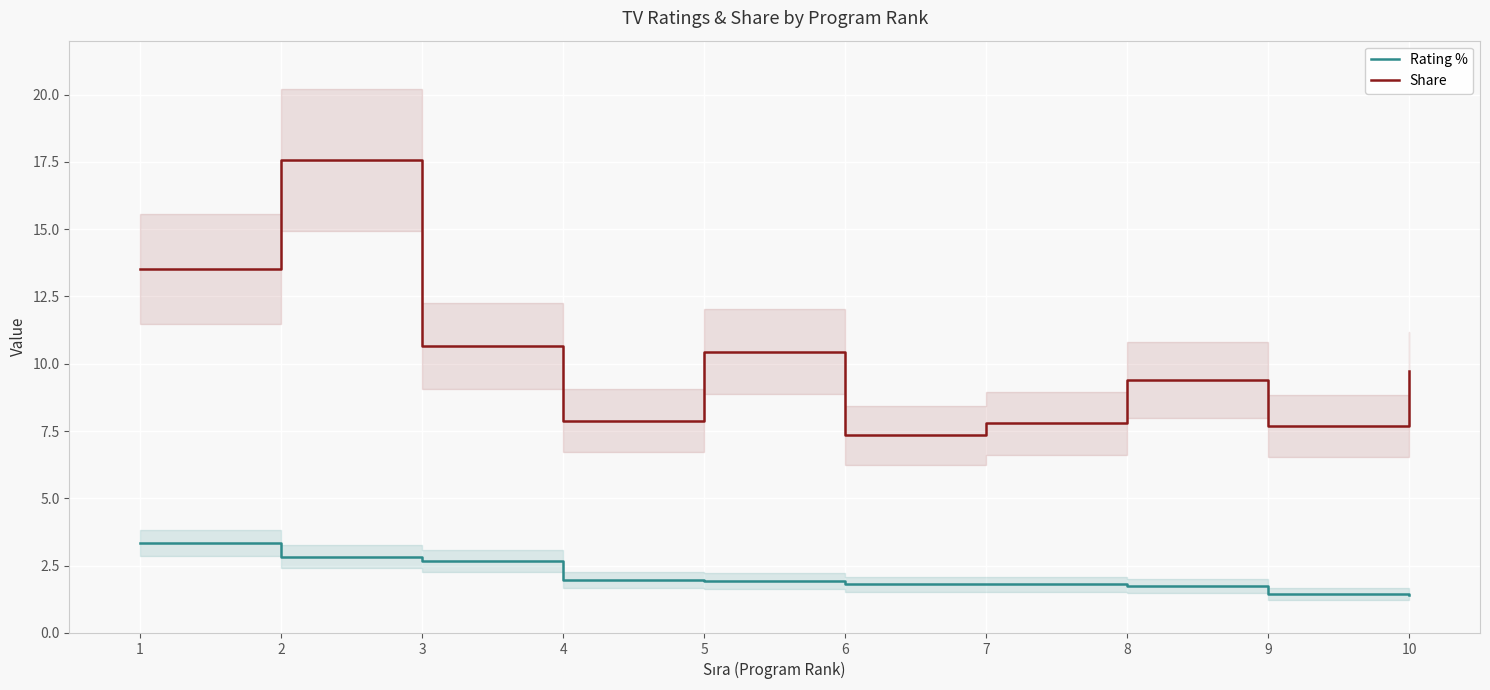

What is the value of the Share point at the 10th from the left?

9.7